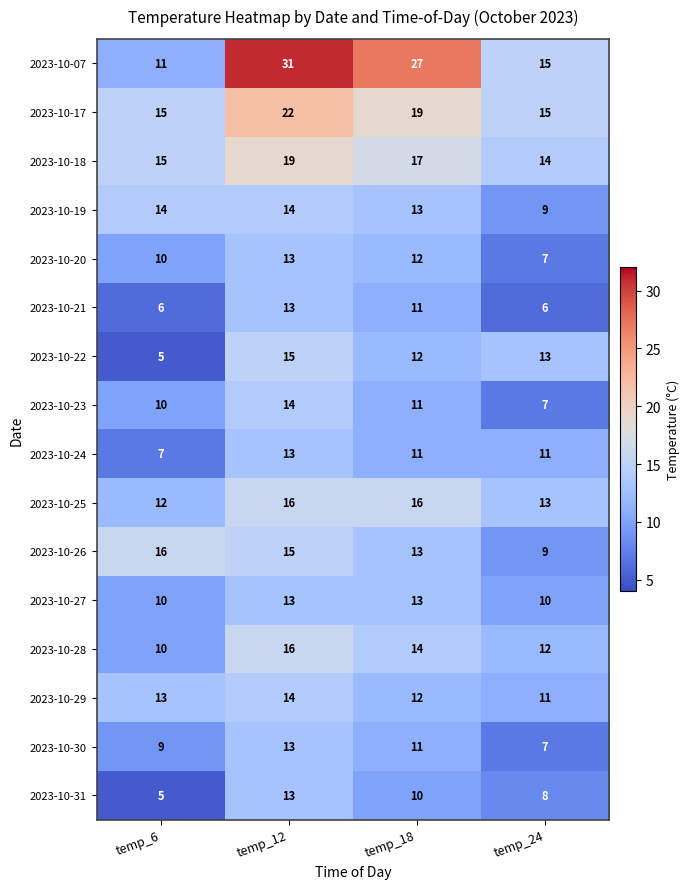

At which category is the sum across all series the highest?

temp_12